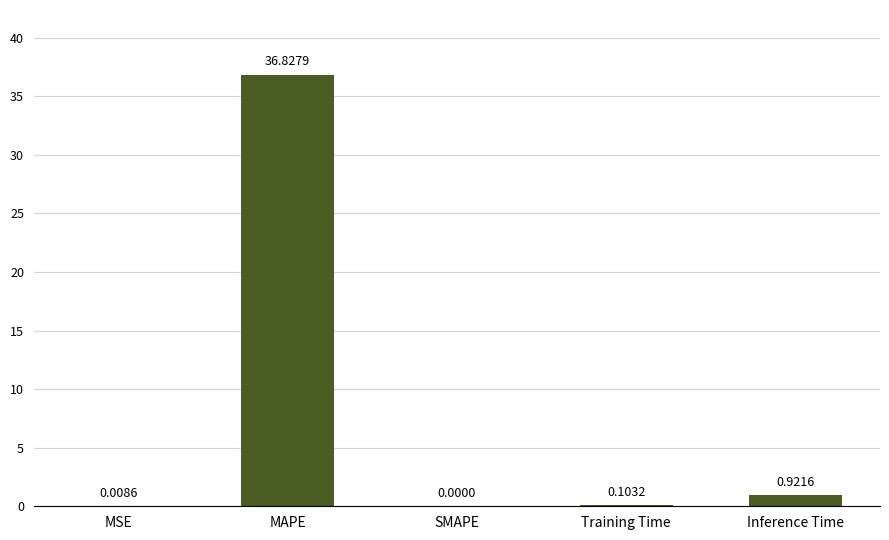

What is the sum of all values?

37.9